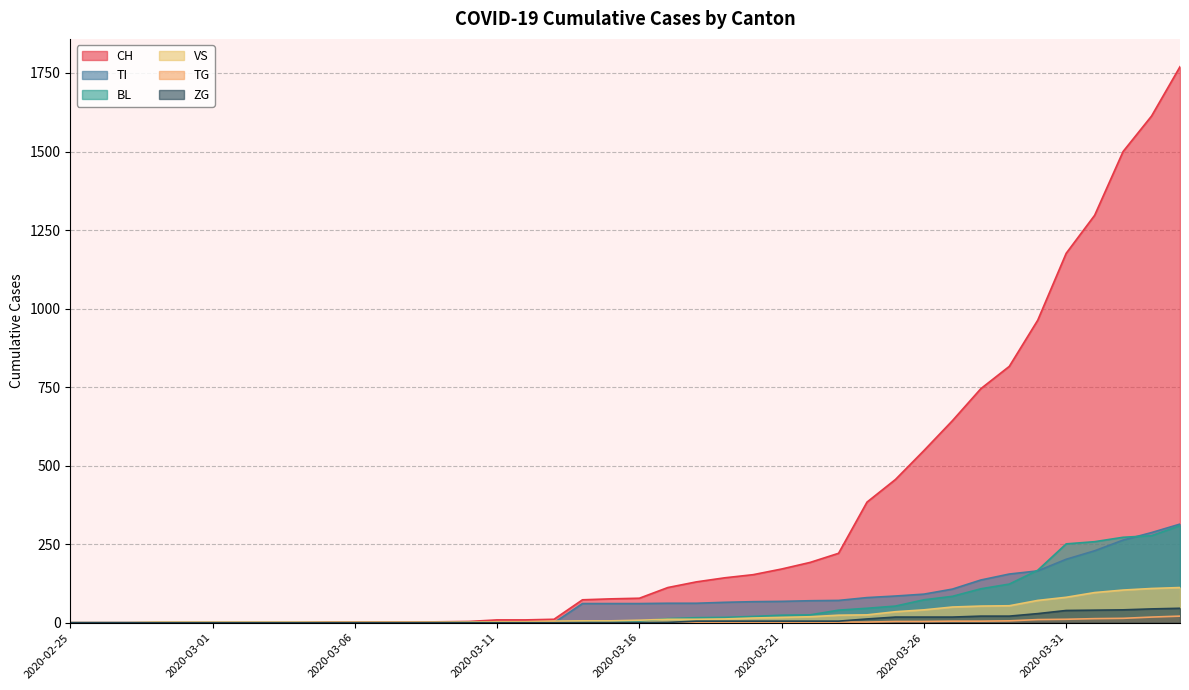

True or false: ZG and CH intersect in this chart.

False